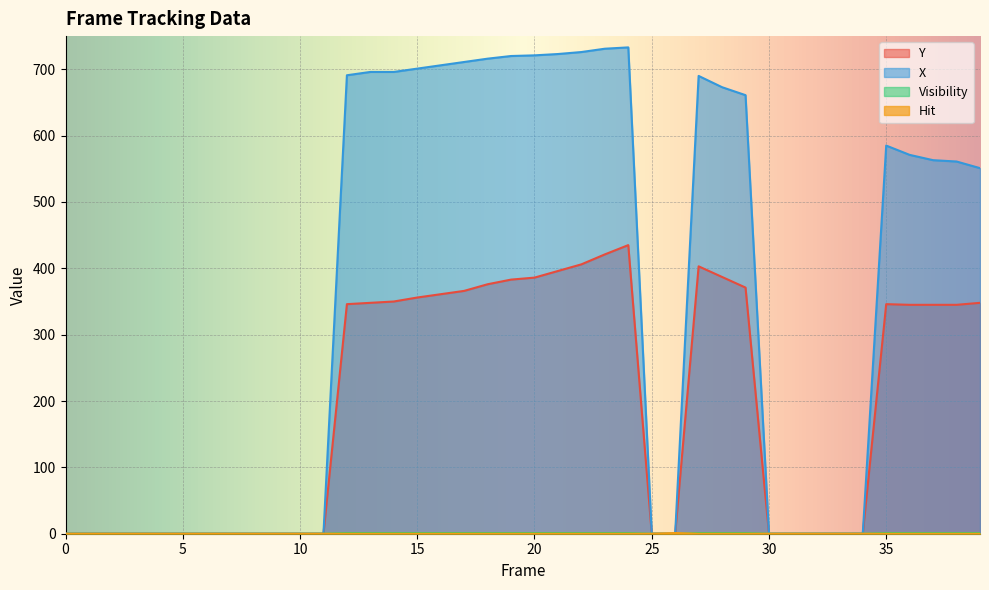

Which series ends up on top after the final intersection of X and Hit?

X